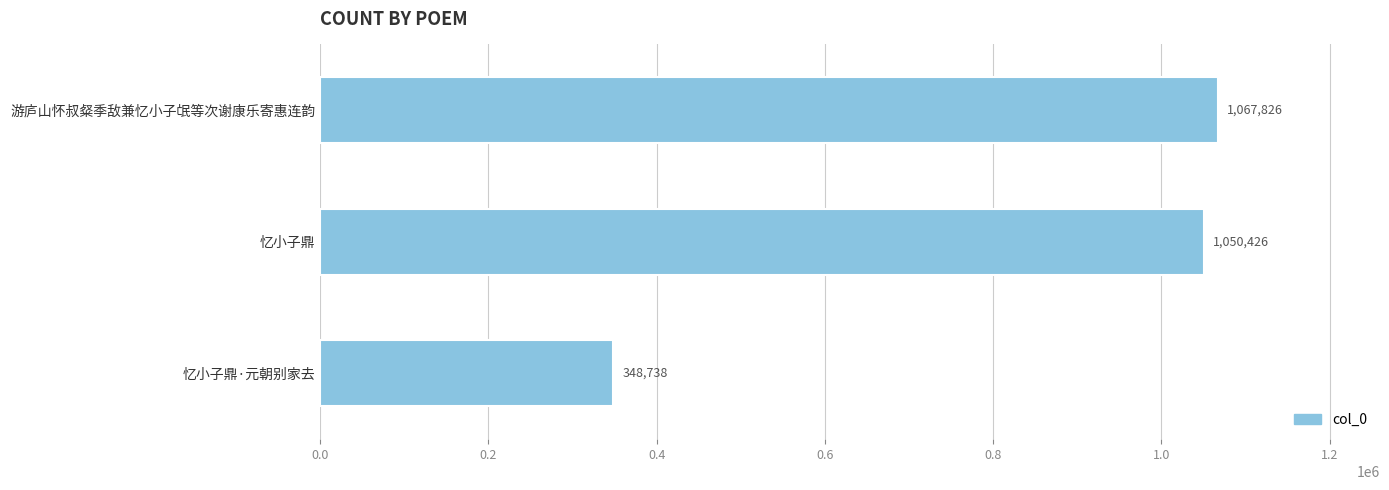

What is the difference between the second highest and minimum values?

701688